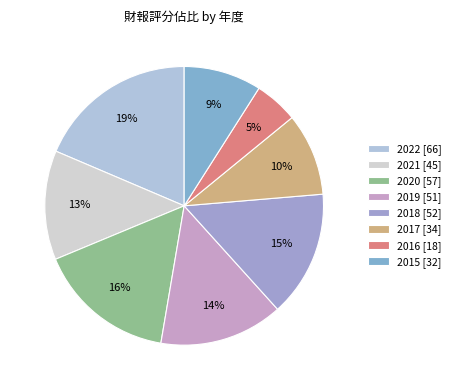

Is 2017 the majority of the pie?

No